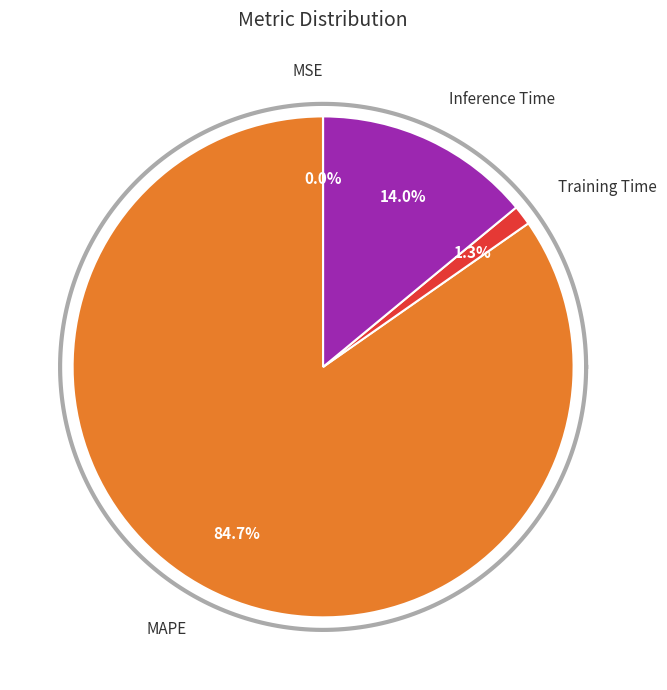

What percentage do Inference Time and MSE together represent?

14.0%